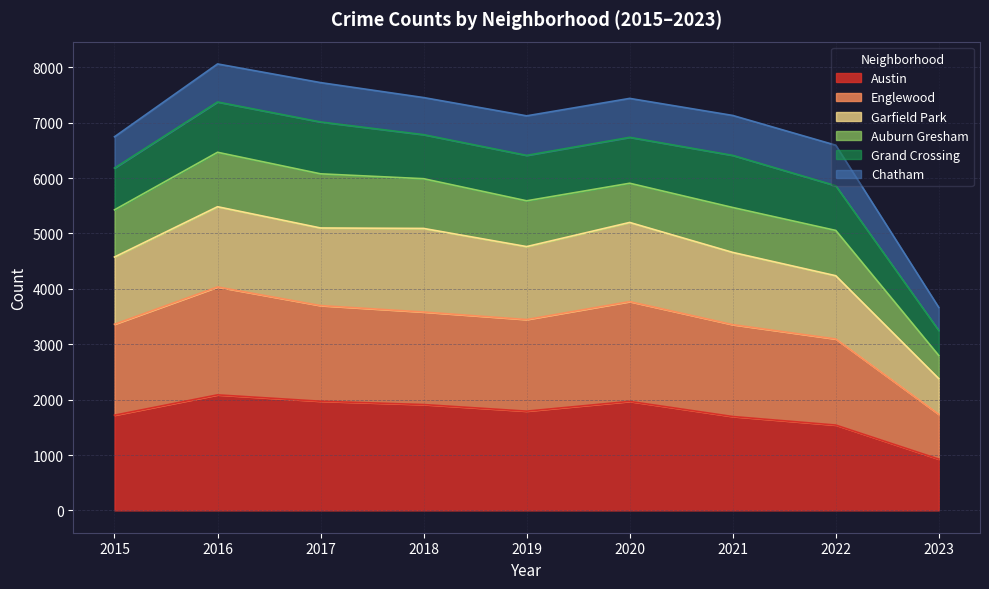

How many lines are shown in the chart?

6